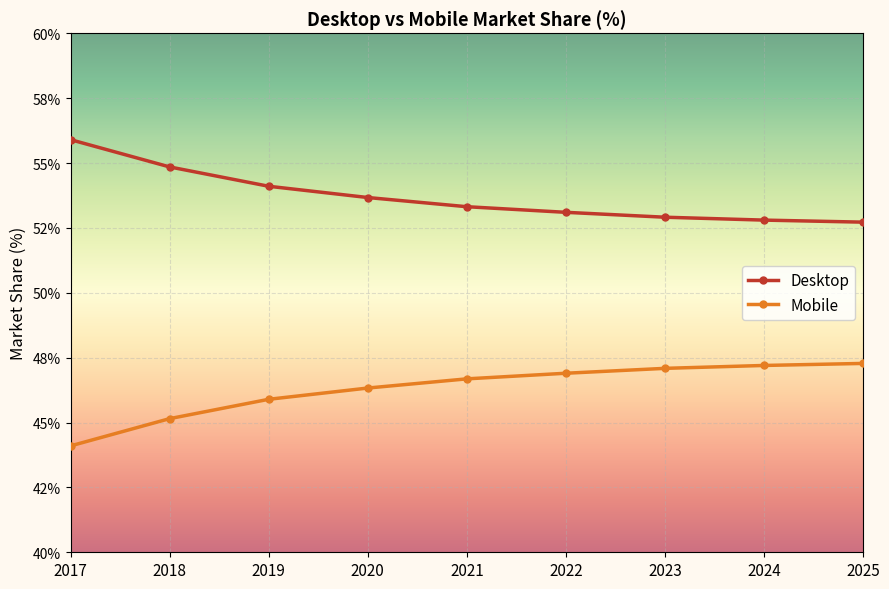

True or false: Mobile has a value of 70.1 at 2024.

False